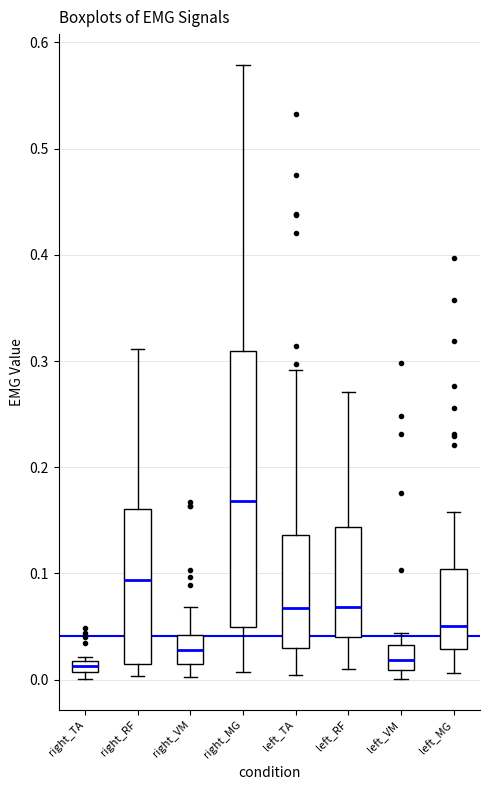

Which box has the highest median line?

right_MG